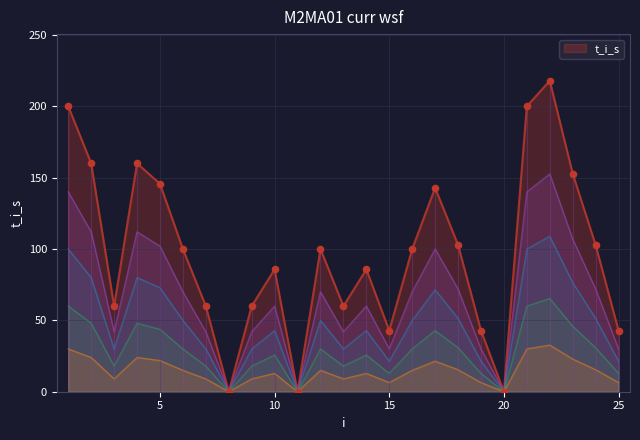

What is the ratio of the value at 13 to the value at 23?

0.4